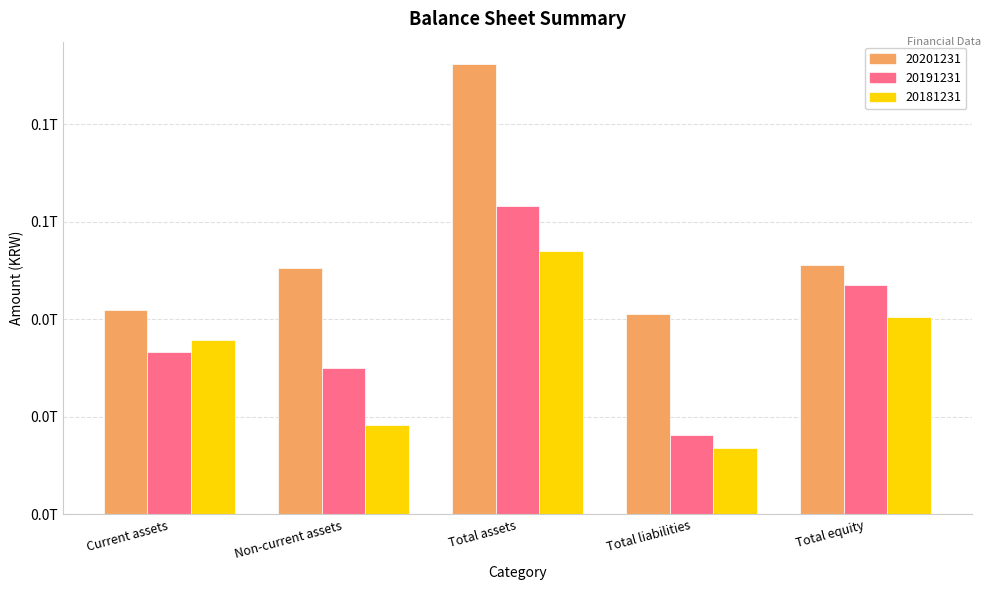

The value of 20191231 at Total assets is 27651556892. True or false?

False